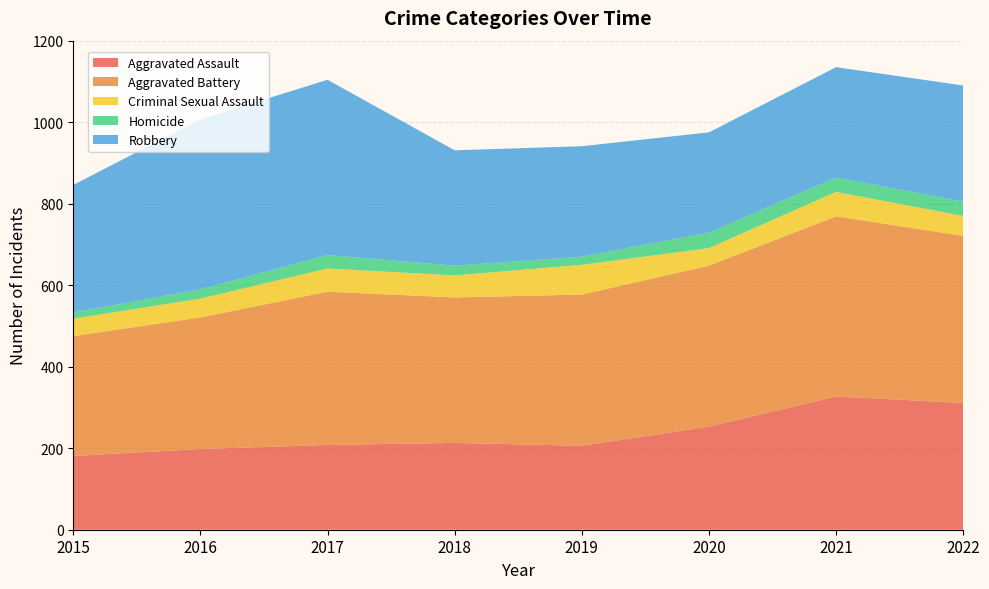

Reading left to right, what are all the values shown in this chart?

Aggravated Assault: 181	198	208	213	206	253	327	311
Aggravated Battery: 294	323	376	357	371	395	442	410
Criminal Sexual Assault: 43	46	57	54	73	43	60	49
Homicide: 15	23	33	24	20	38	35	35
Robbery: 313	417	430	283	271	246	271	285